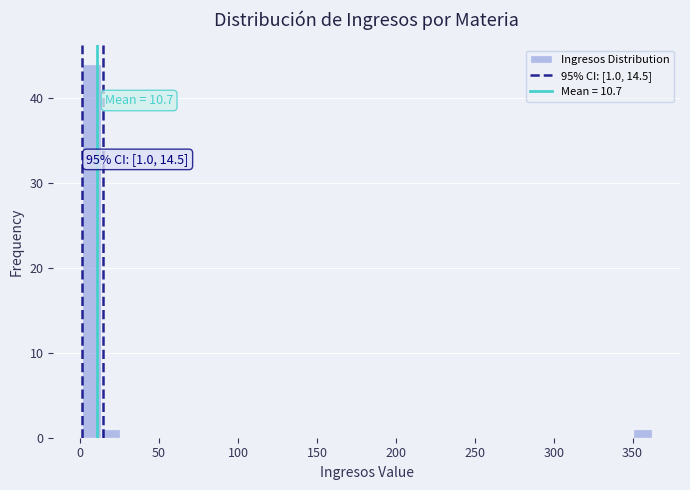

Around what value on the x-axis is the tallest bar? Give the approximate position of its centre, as read against the axis.

5